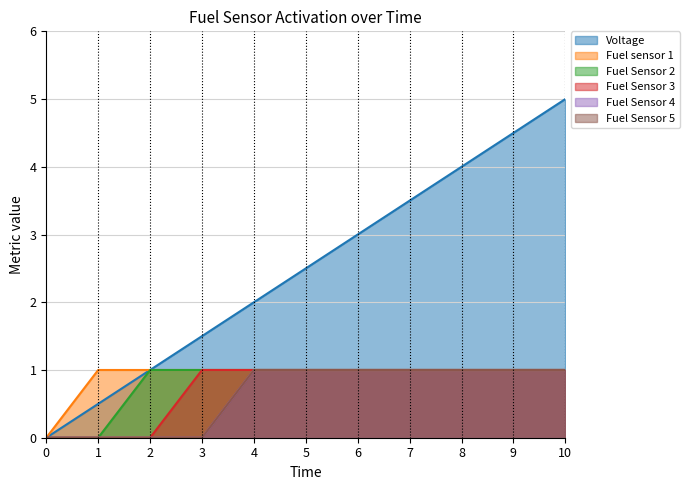

How many lines are shown in the chart?

6